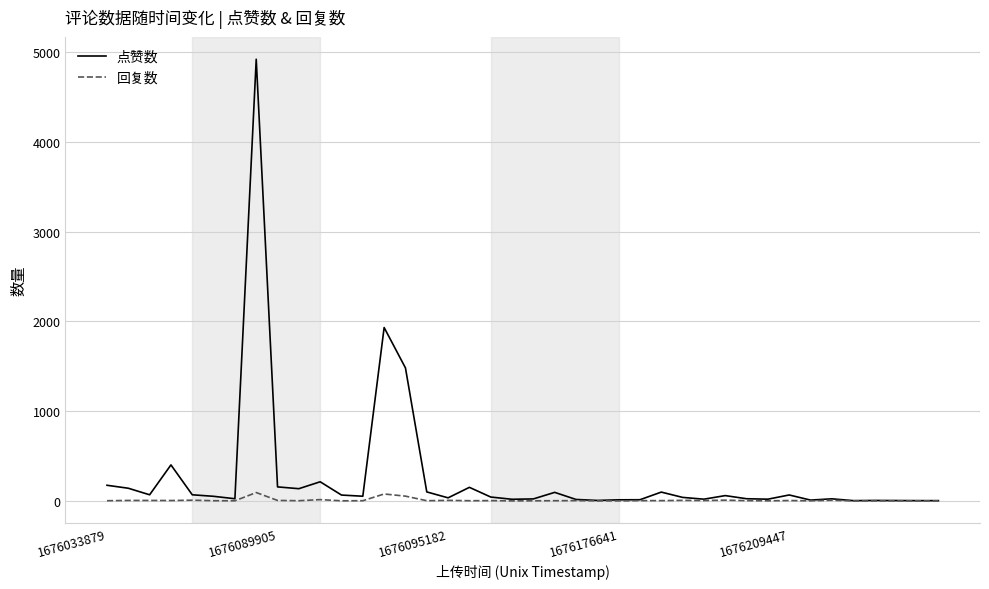

List the series in order of their peak value, highest first.

点赞数, 回复数